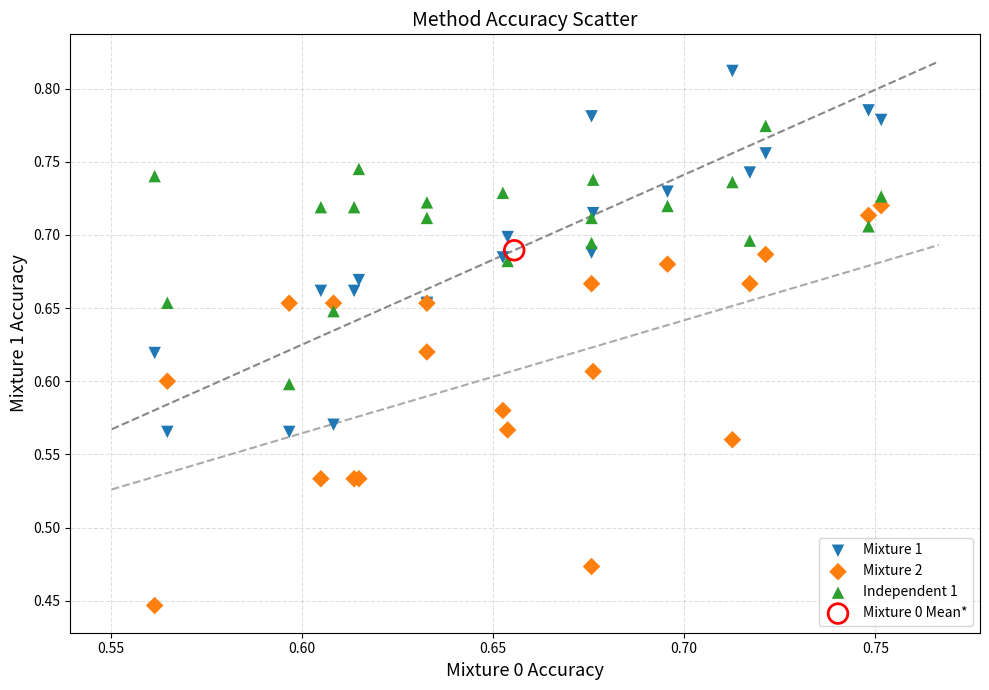

Which series contains the lowest Y value?

Mixture 2